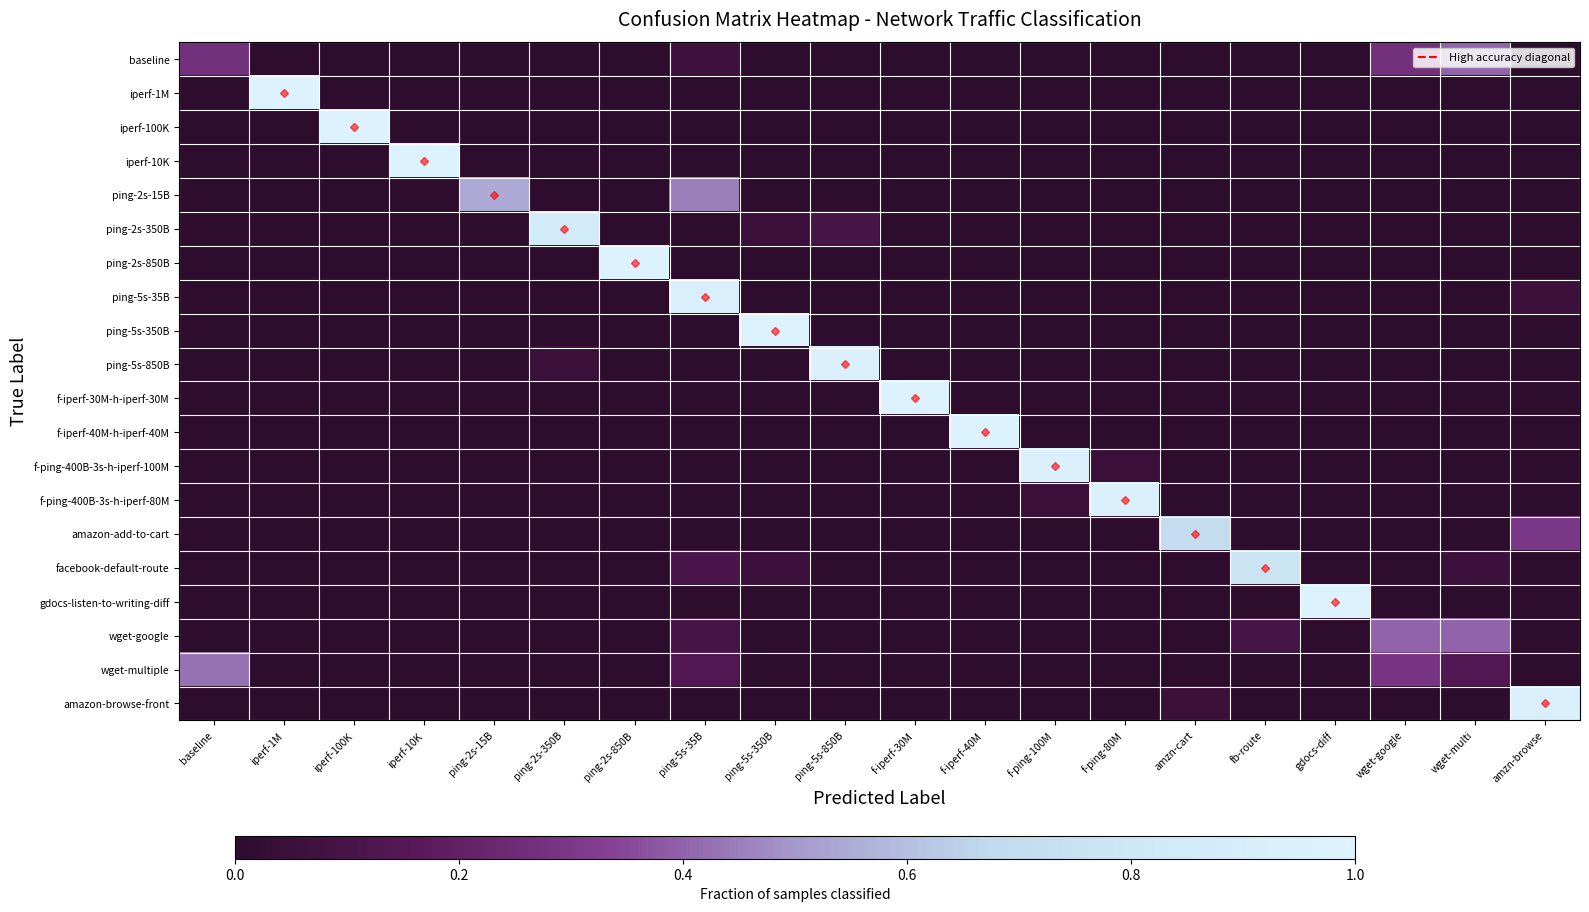

At which category is the sum across all series the highest?

ping-5s-35B